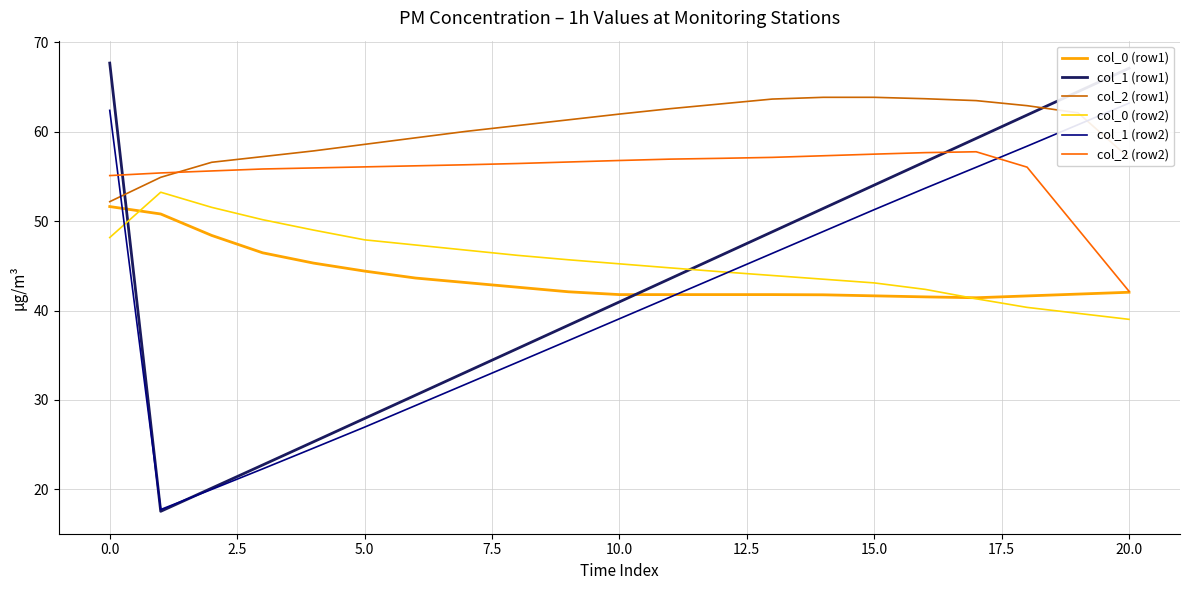

Which category has the lowest value in the col_2 (row2) series?

20.0